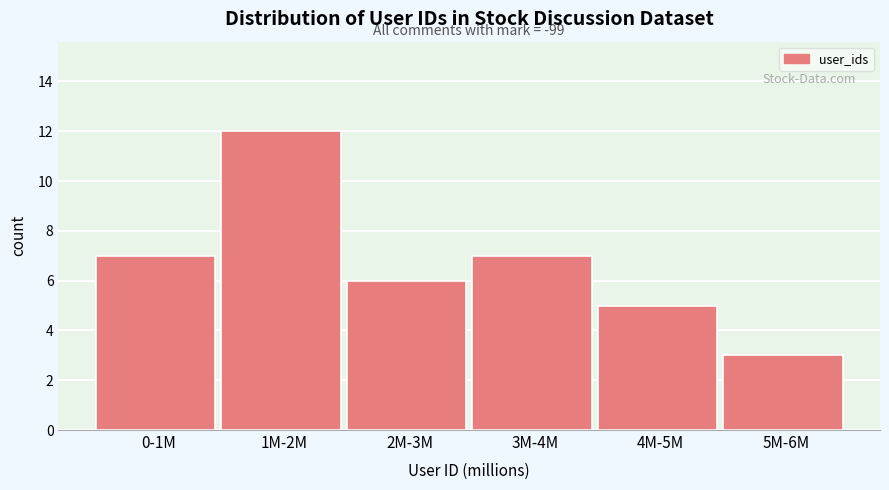

Reading left to right, transcribe all the data shown in this chart.

7	12	6	7	5	3